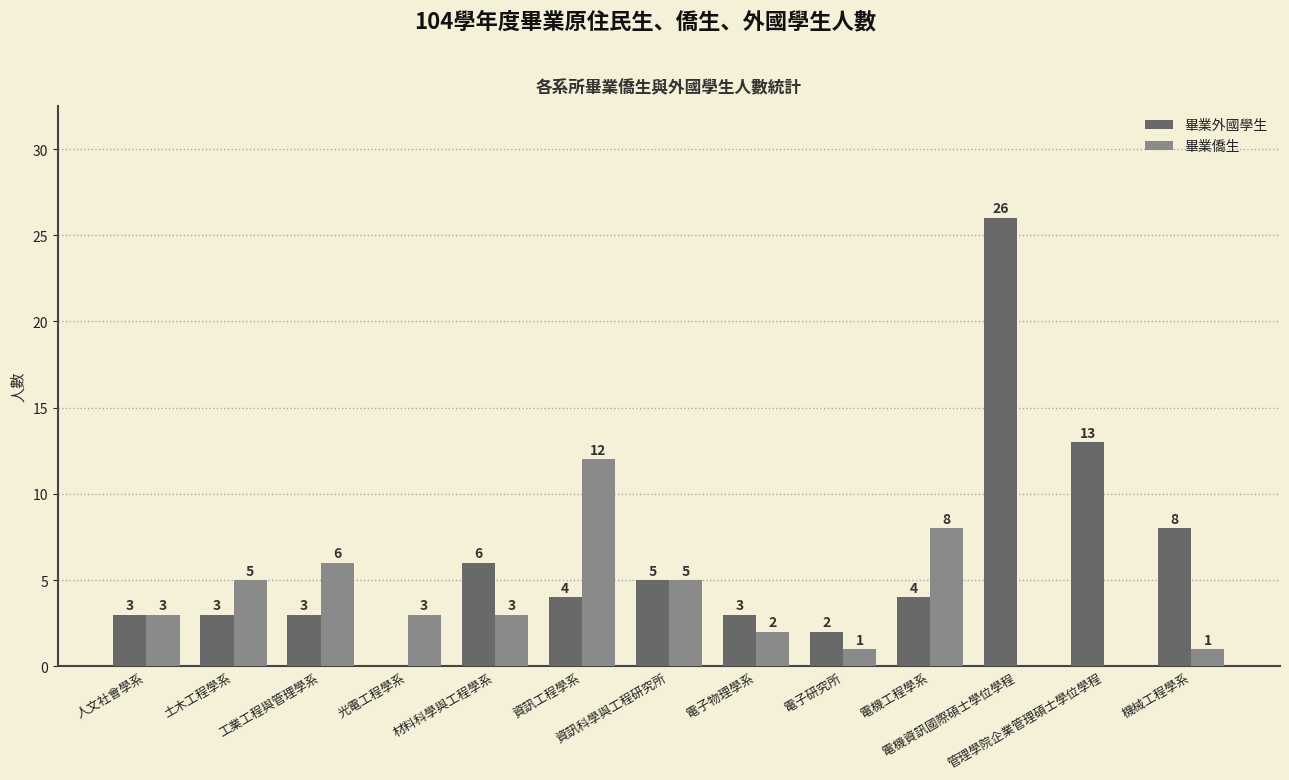

Is the value of 畢業僑生 at 資訊工程學系 greater than the value of 畢業外國學生 at 工業工程與管理學系?

Yes